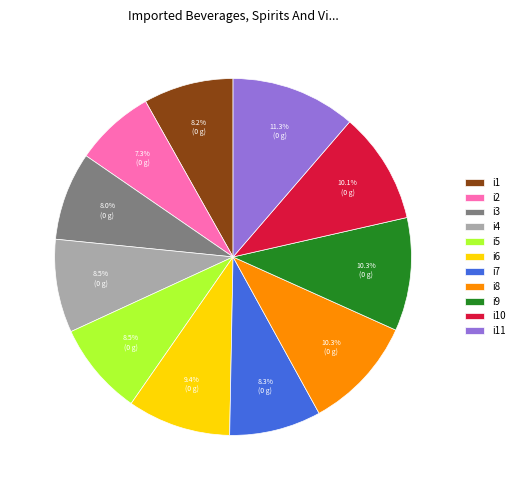

How many slices are in this pie chart?

11